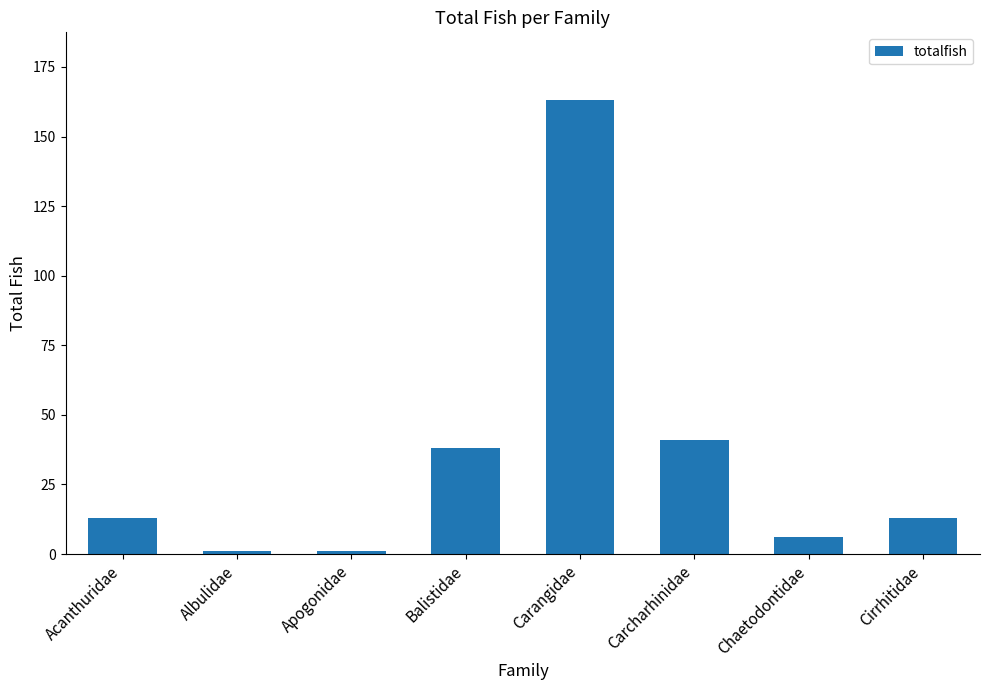

Where is the data nearest to the value 82?

Carcharhinidae